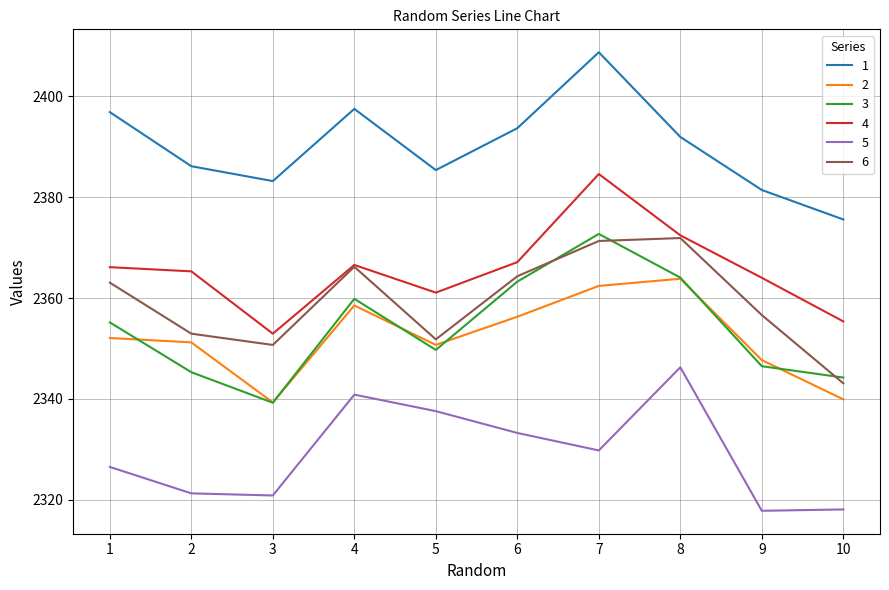

What is the difference between the maximum and second lowest values in the 5 series?

28.2